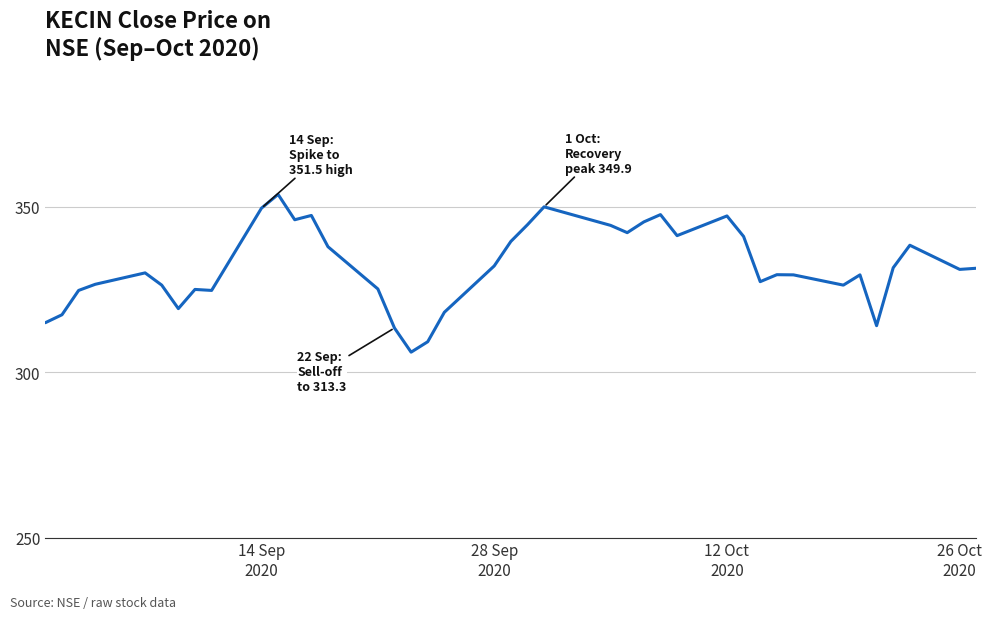

What is the minimum value shown in the chart?

306.0